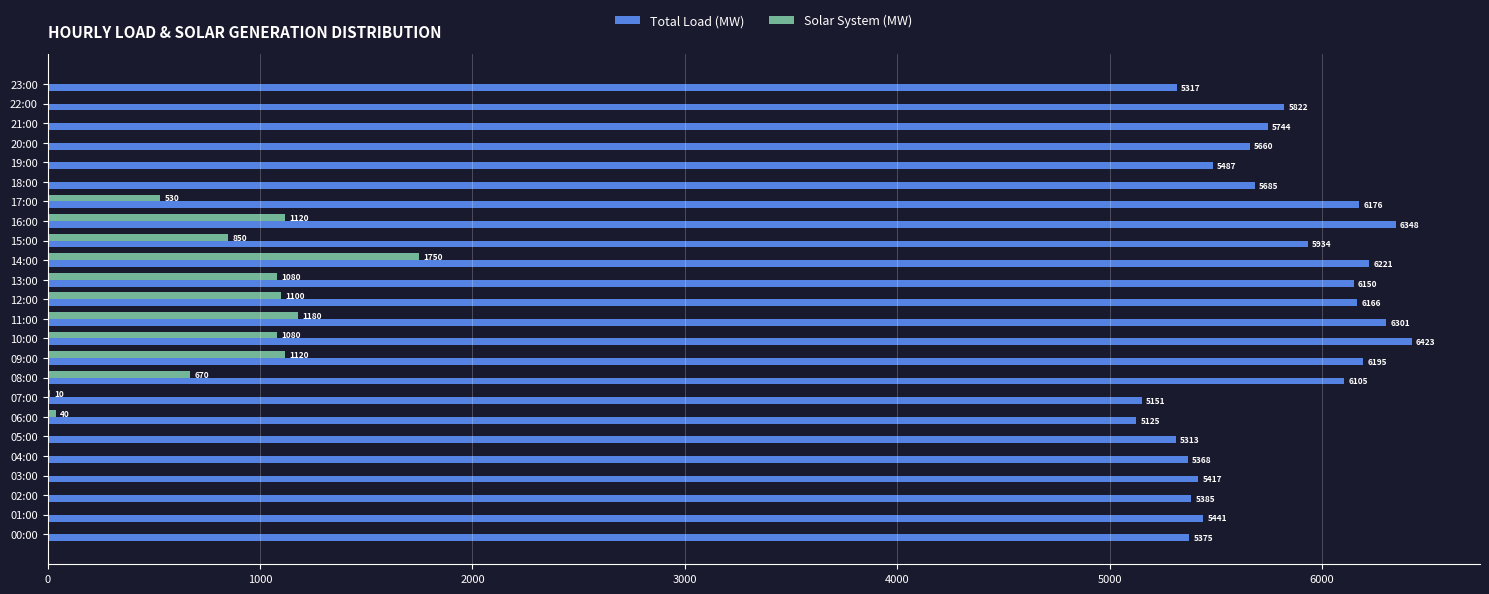

What is the sum of the Solar System (MW) values at 04:00 and 16:00?

1120